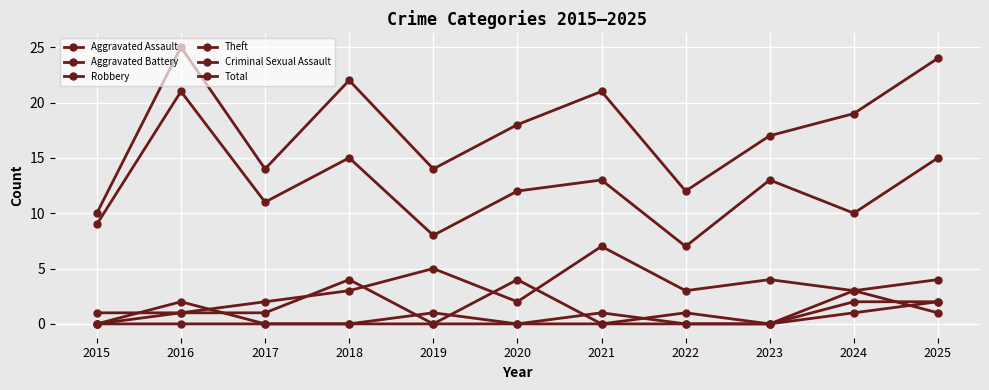

How many values in the Theft series are below 12?

5